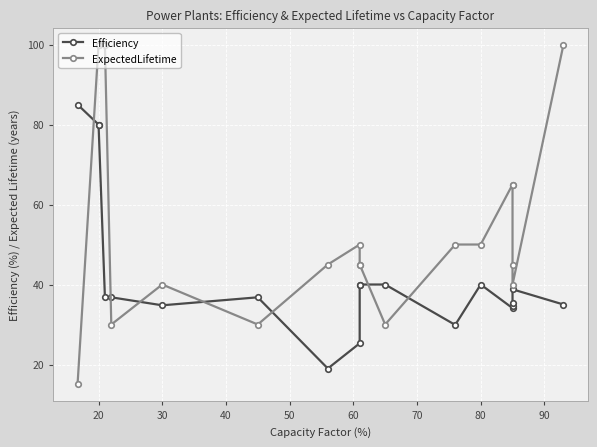

What is the difference between the maximum and second lowest values in the Efficiency series?

59.7